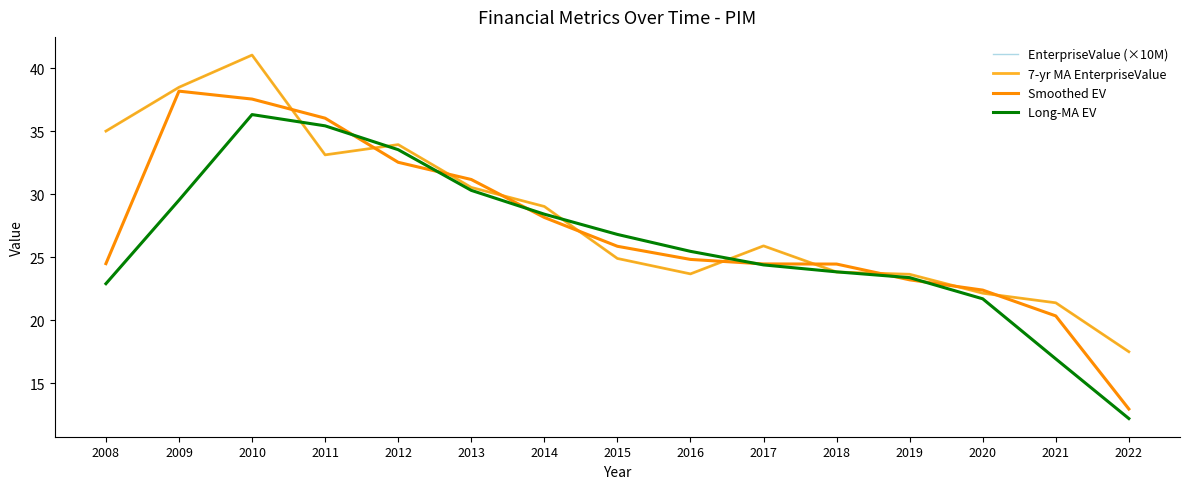

Does the chart have visible grid lines?

No